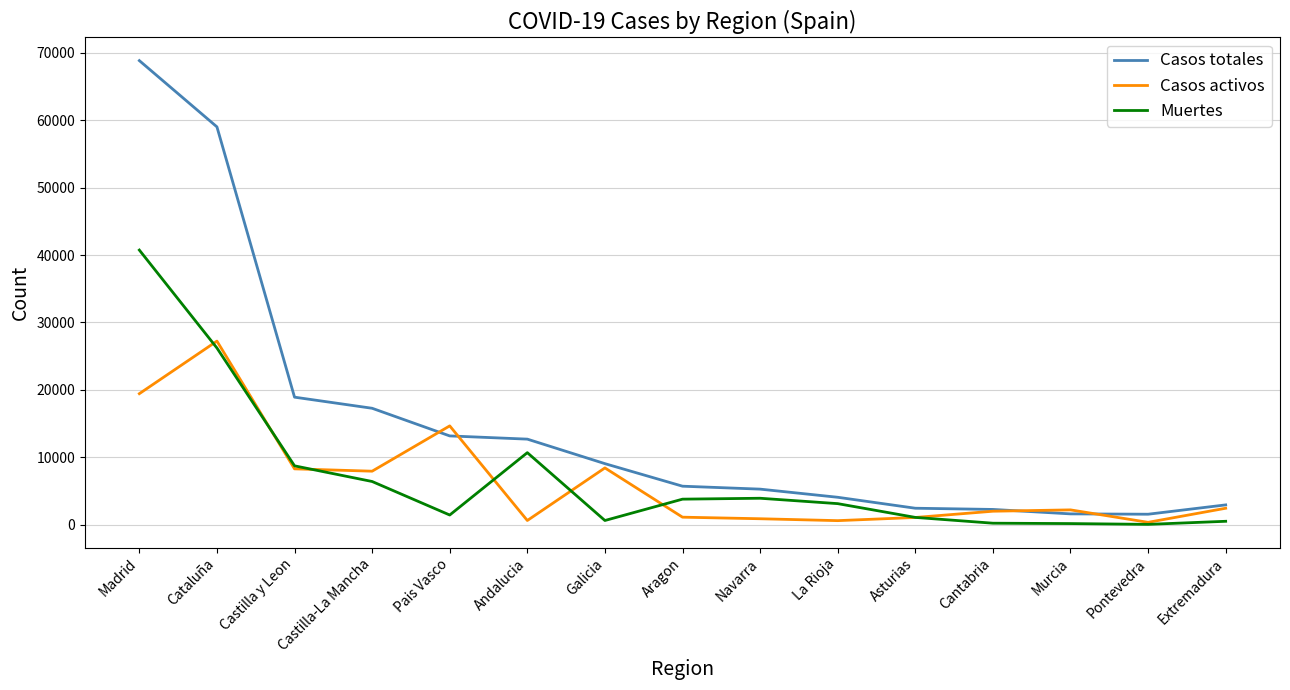

What are all the series names shown in the legend?

Casos totales, Casos activos, Muertes